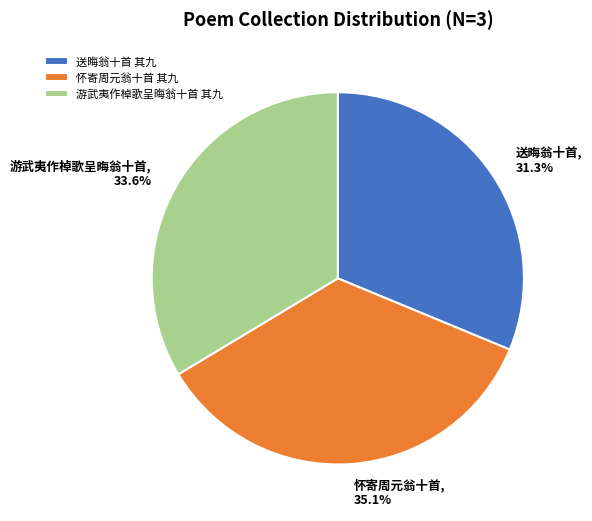

Is there any slice that represents more than half of the pie?

No